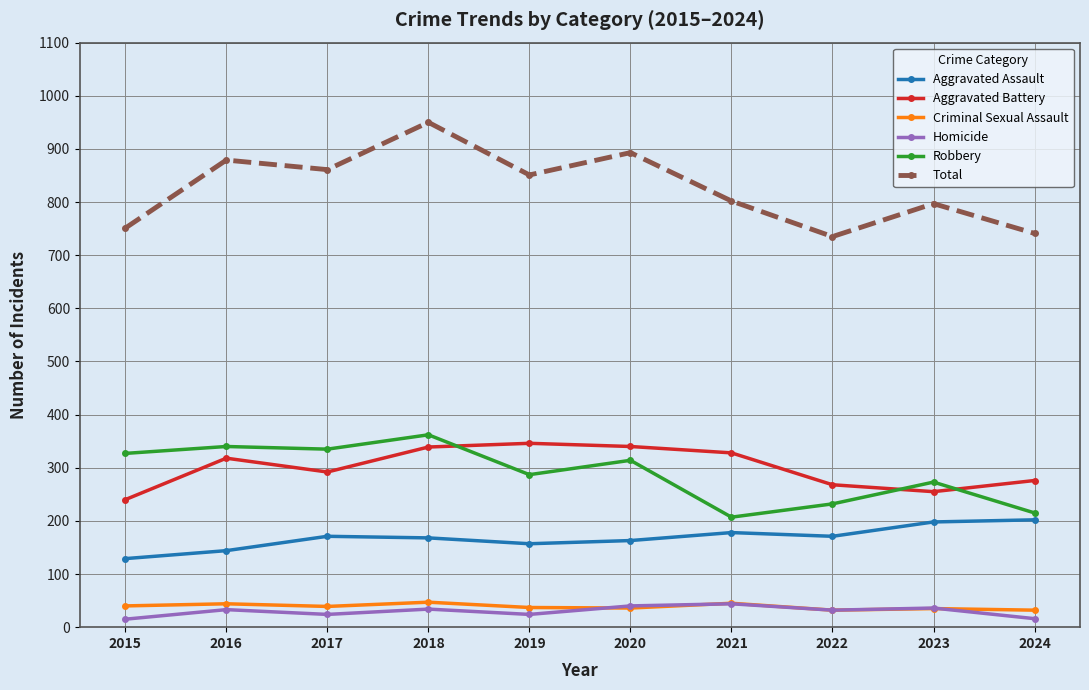

In Total, how many points are higher than both neighbors (excluding endpoints)?

4